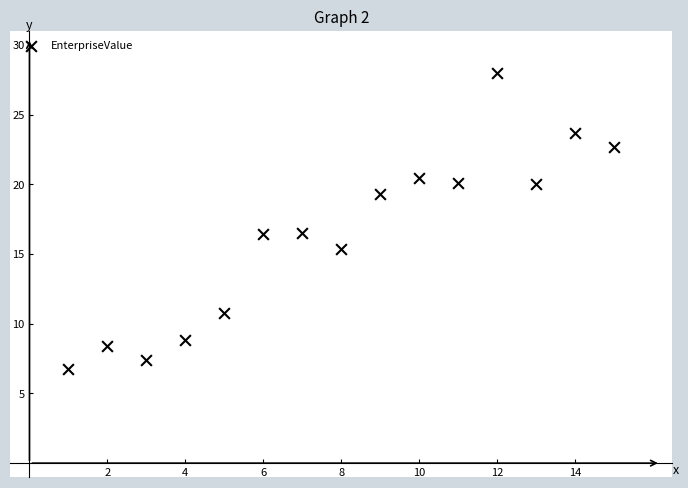

What is the range of X values (max minus min)?

14.0